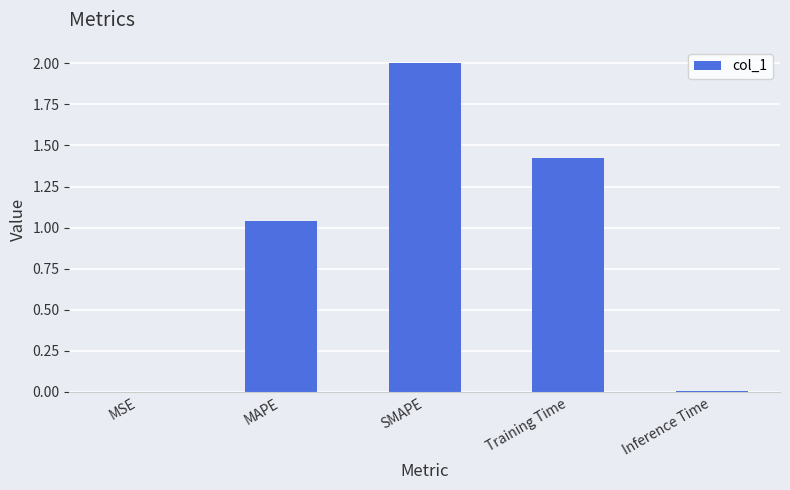

Count the number of data series in this chart.

1